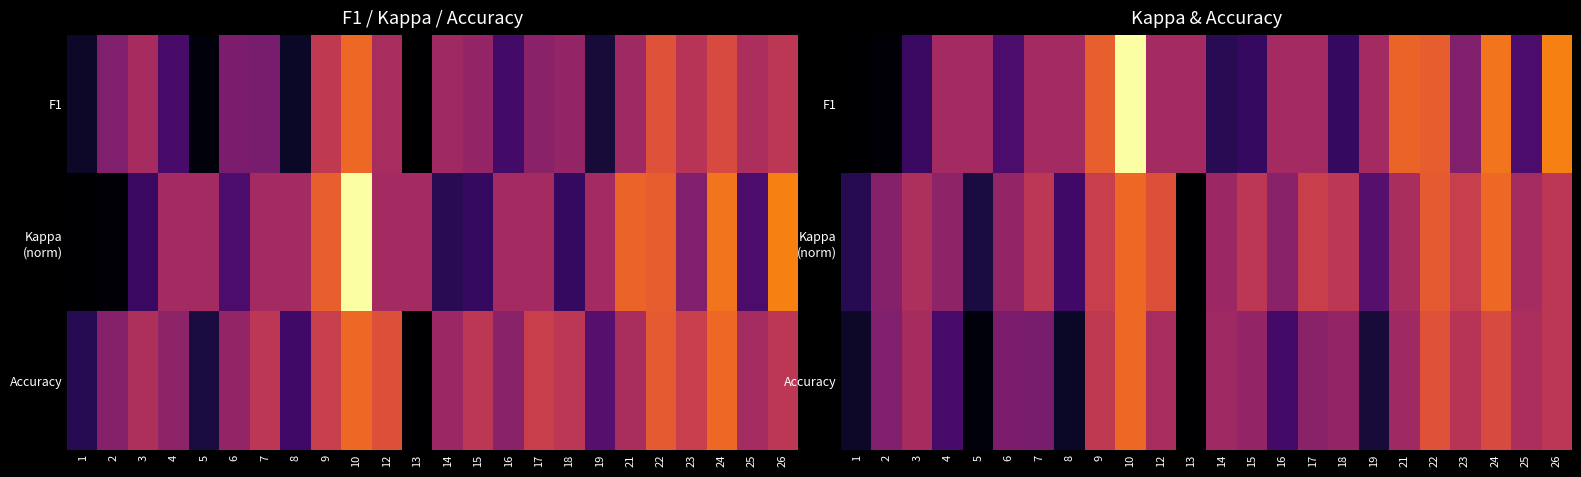

Which category has the lowest value across all series?

1